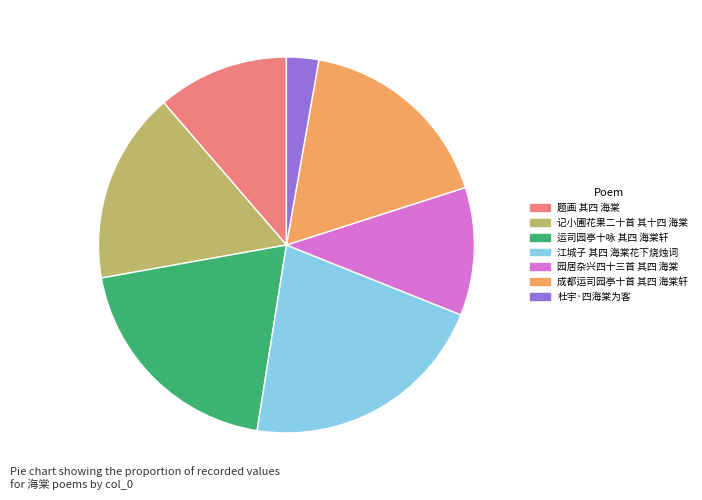

Which slice is the largest?

江城子 其四 海棠花下烧烛词